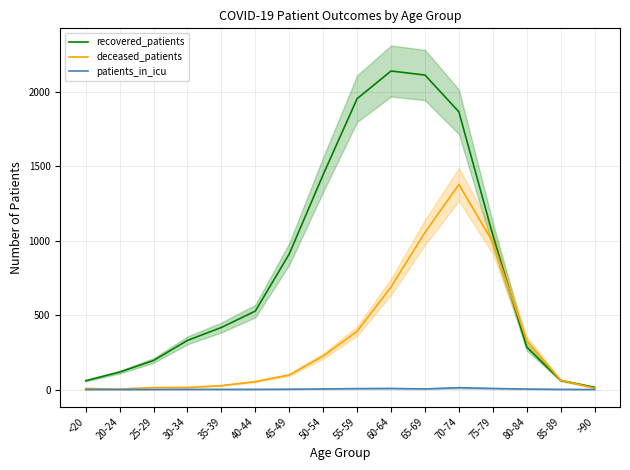

Is the value of patients_in_icu at 55-59 greater than the value of deceased_patients at 60-64?

No